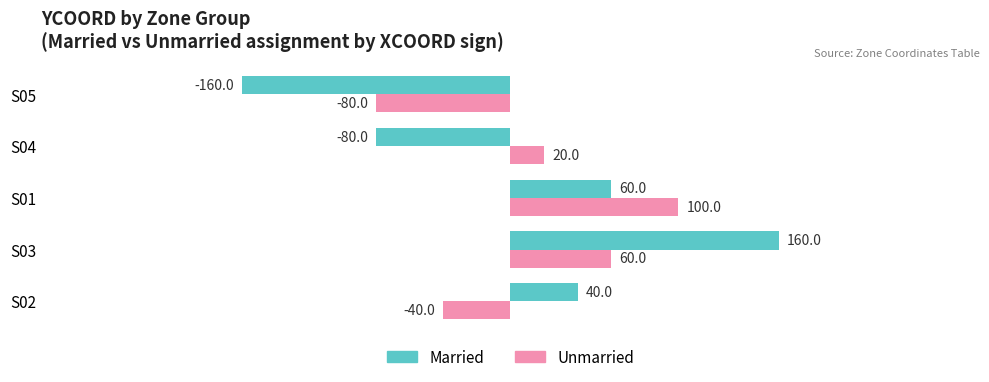

Rank the categories by Unmarried value from lowest to highest.

S05, S02, S04, S03, S01